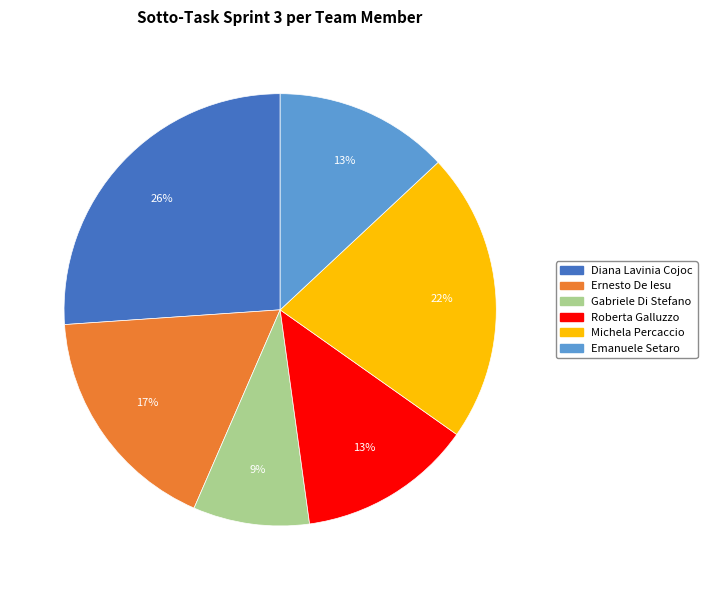

The Diana Lavinia Cojoc slice represents 35% of the pie. True or false?

False